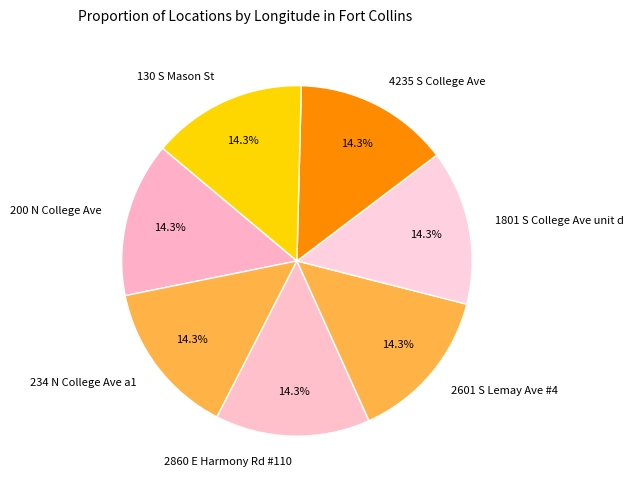

What percentage is NOT represented by 4235 S College Ave?

85.7%